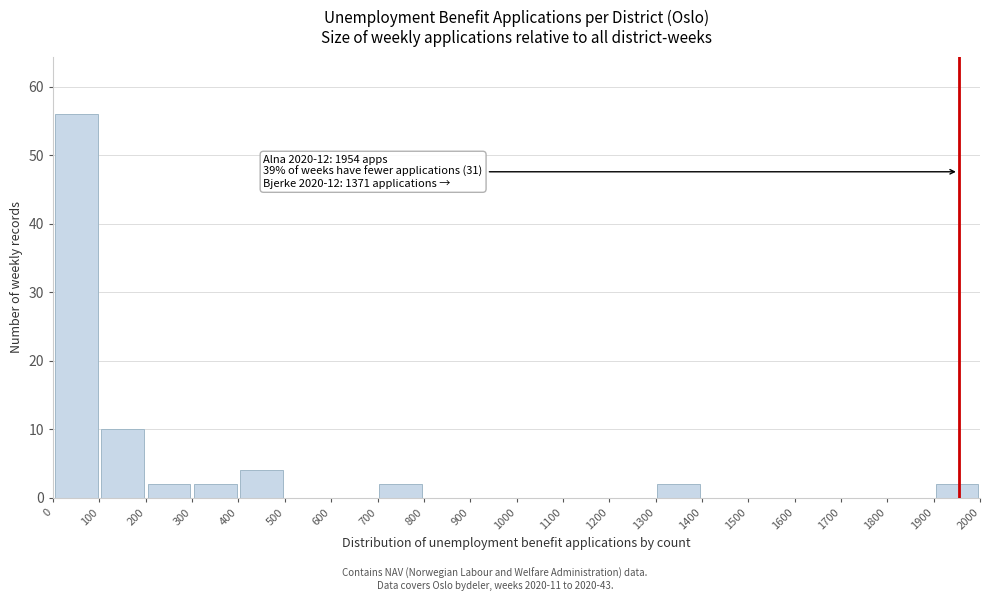

Which range on the x-axis has the tallest bar?

0 to 100